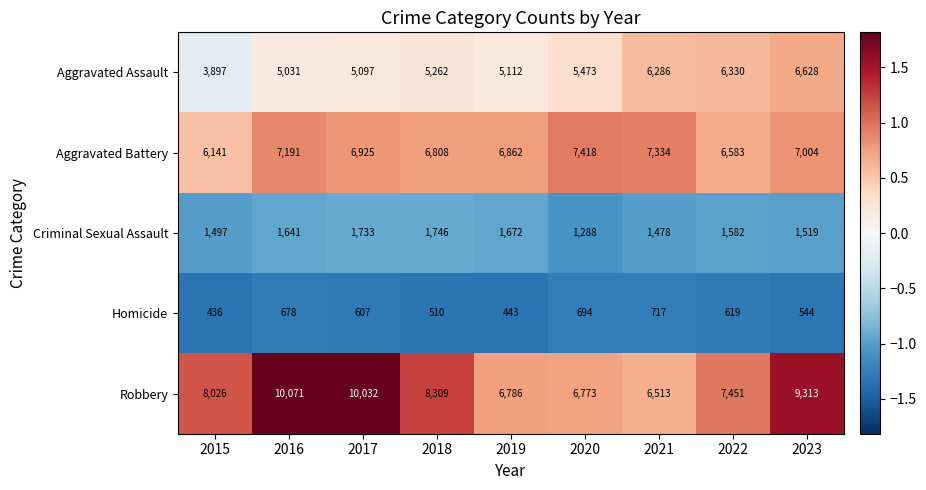

Rank the categories by Homicide value from highest to lowest.

2021, 2020, 2016, 2022, 2017, 2023, 2018, 2019, 2015